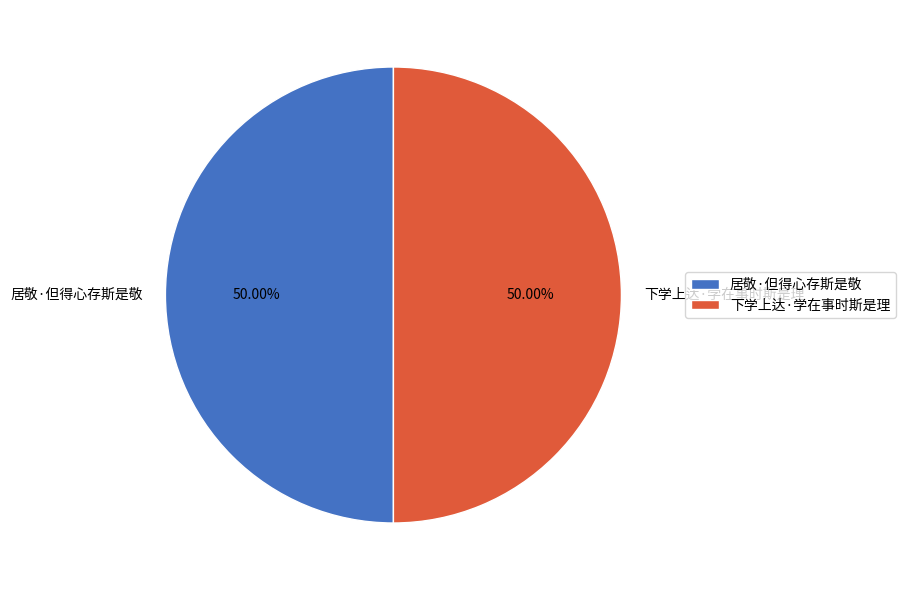

Is the sum of 下学上达·学在事时斯是理 and 居敬·但得心存斯是敬 greater than half?

Yes